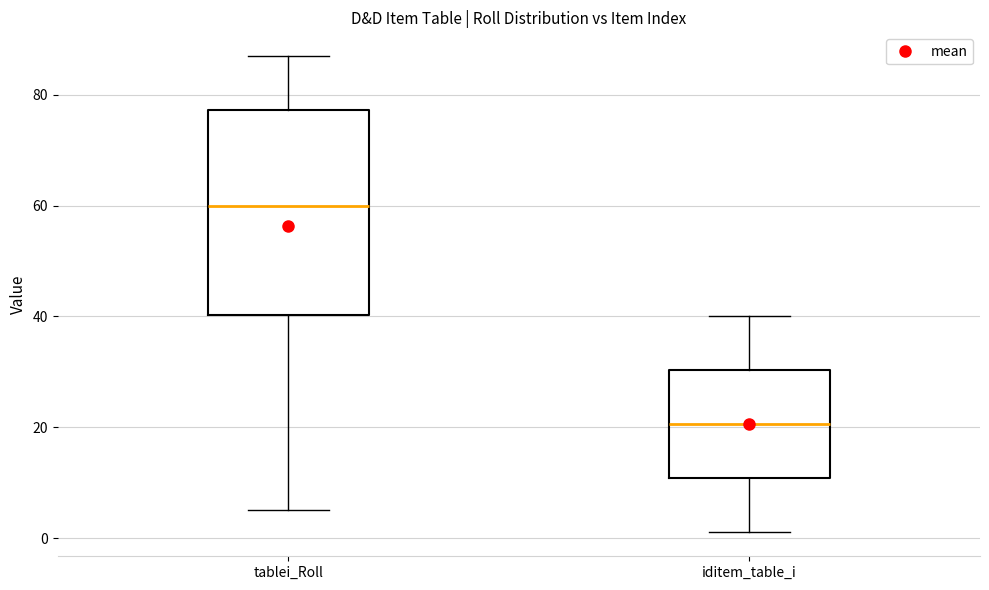

Reading left to right, read every box against the y-axis: the position of its median line, the range the box covers, and the ends of its whiskers. The values are not printed on the chart, so give them approximately, as read against the axis.

tablei_Roll: median 60, box 40 to 78, whiskers 6 to 88
iditem_table_i: median 20, box 10 to 30, whiskers 2 to 40